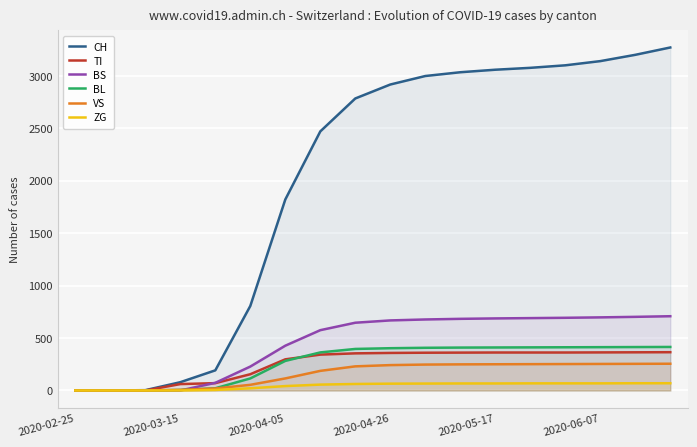

True or false: ZG has a value of 42 at 2020-04-05.

True